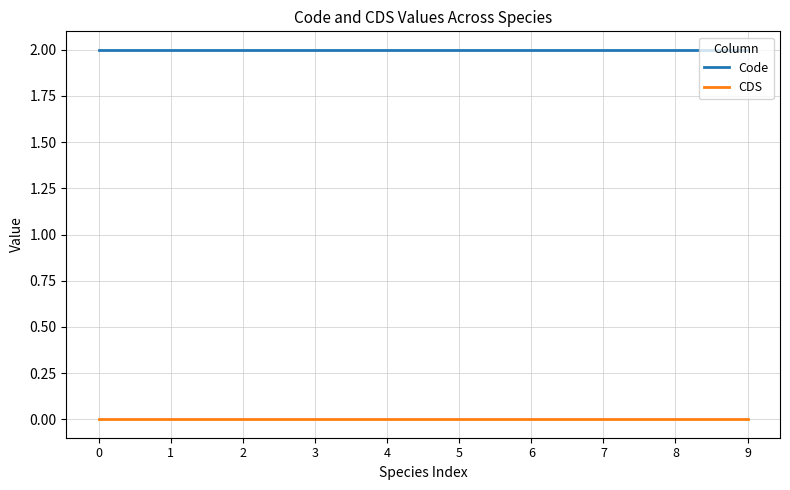

Is the value of Code at 1 greater than the value of CDS at 2?

Yes